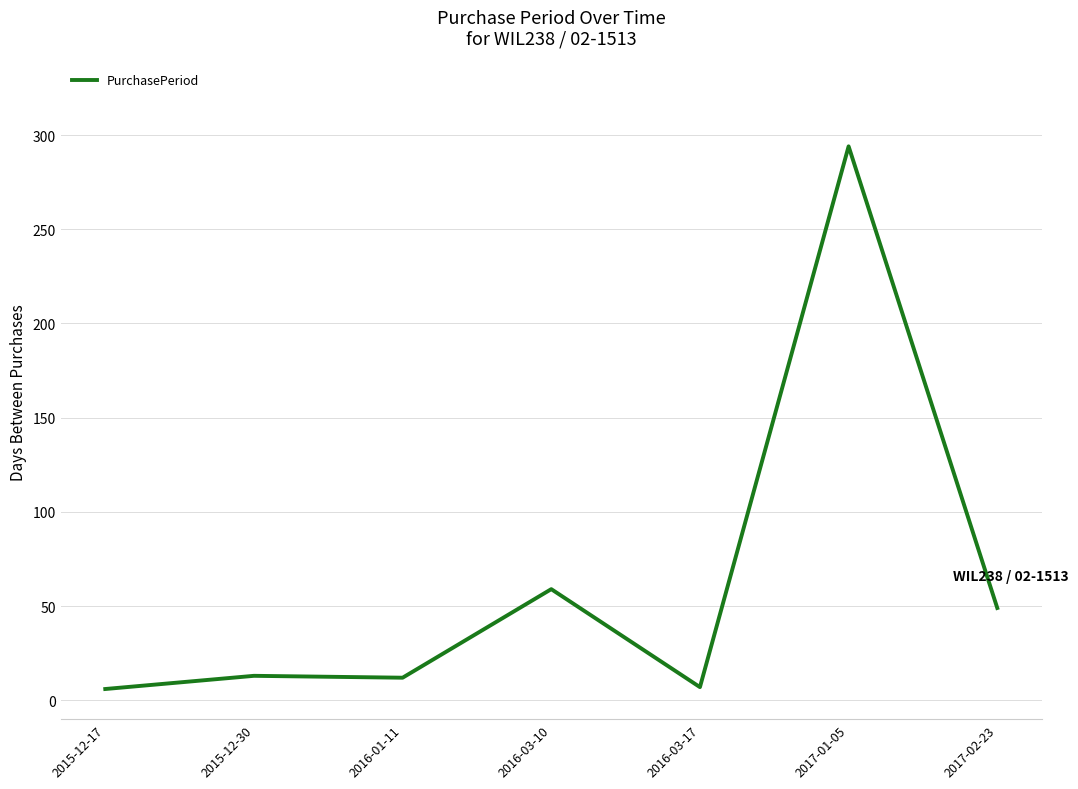

What is the change in value from 2016-03-10 to 2017-02-23?

-10